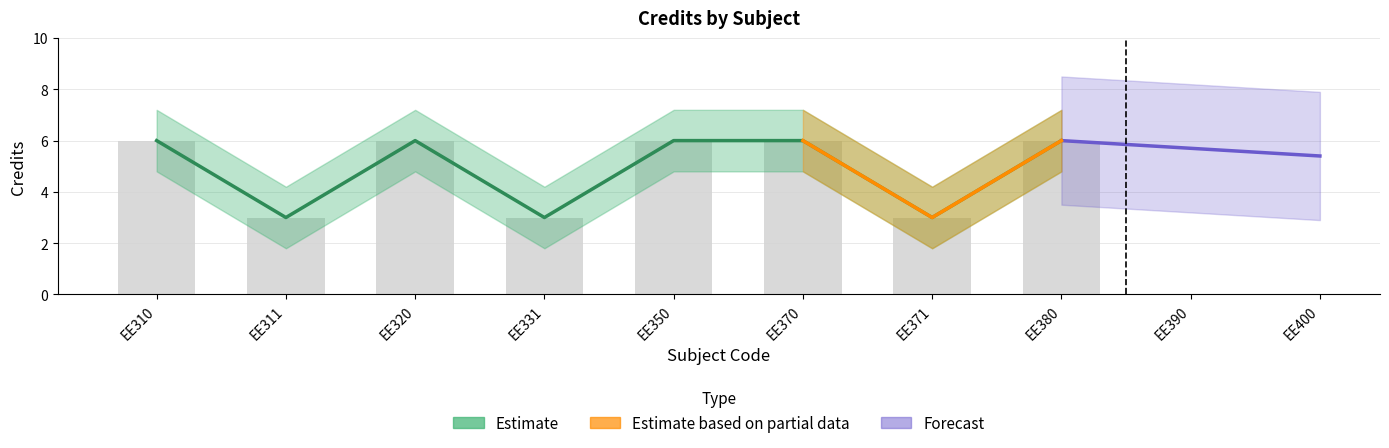

List the labels in order of value, smallest first.

EE311, EE331, EE371, EE310, EE320, EE350, EE370, EE380